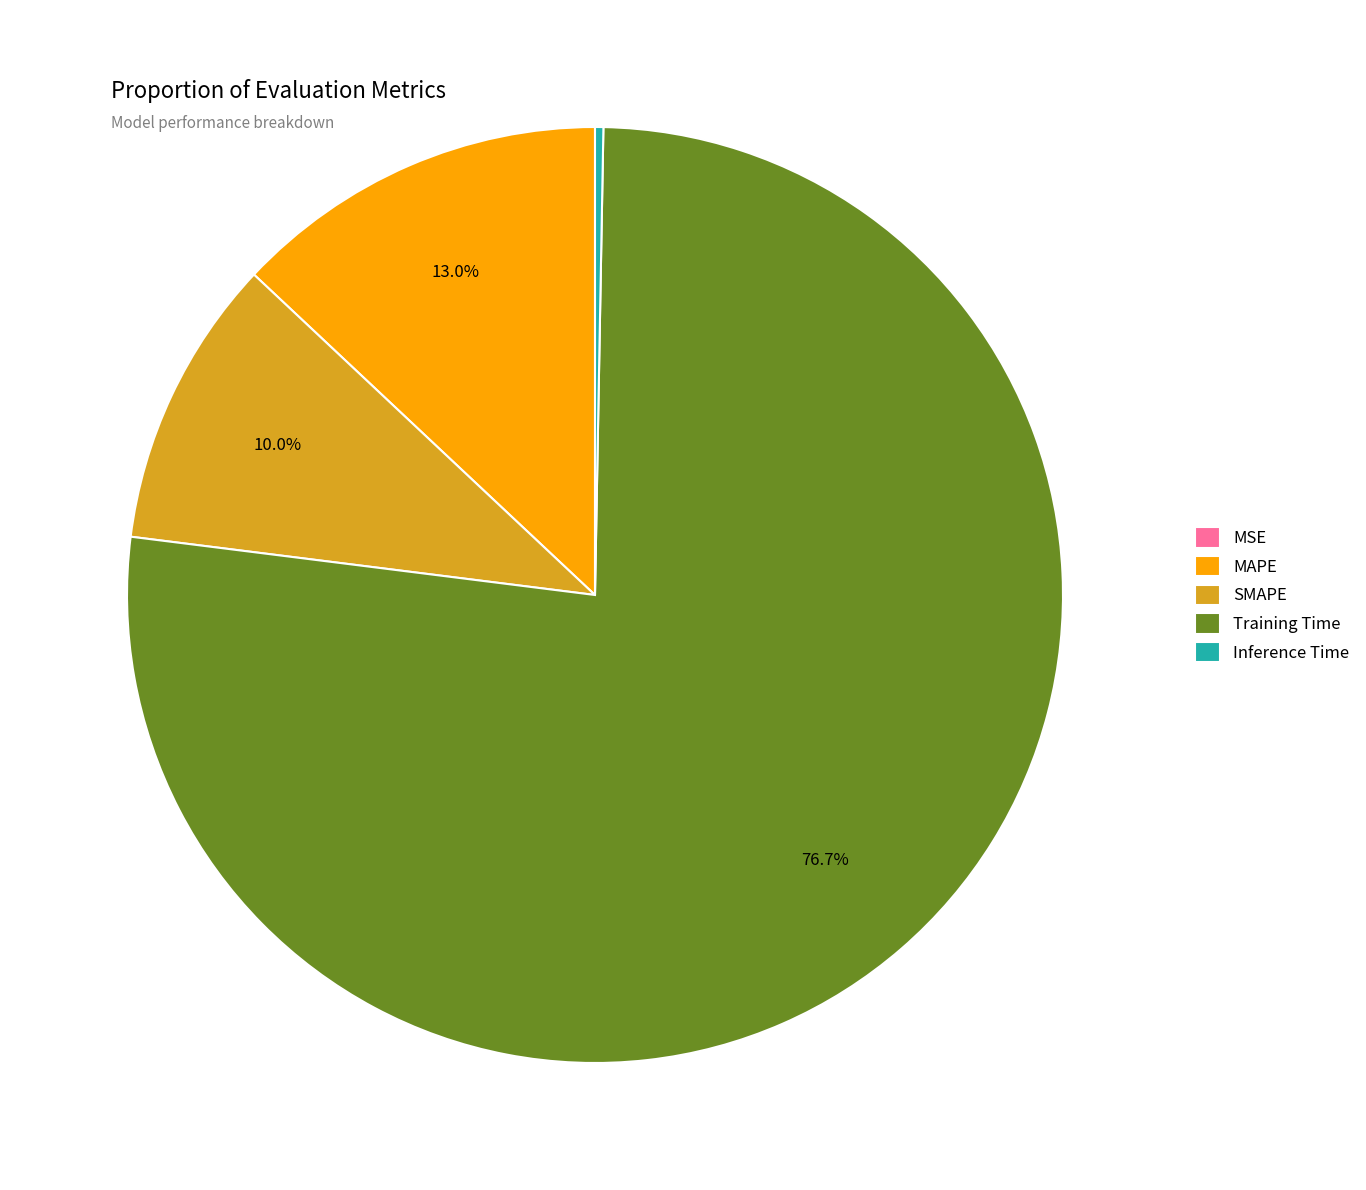

True or false: MAPE accounts for 13% of the total.

True